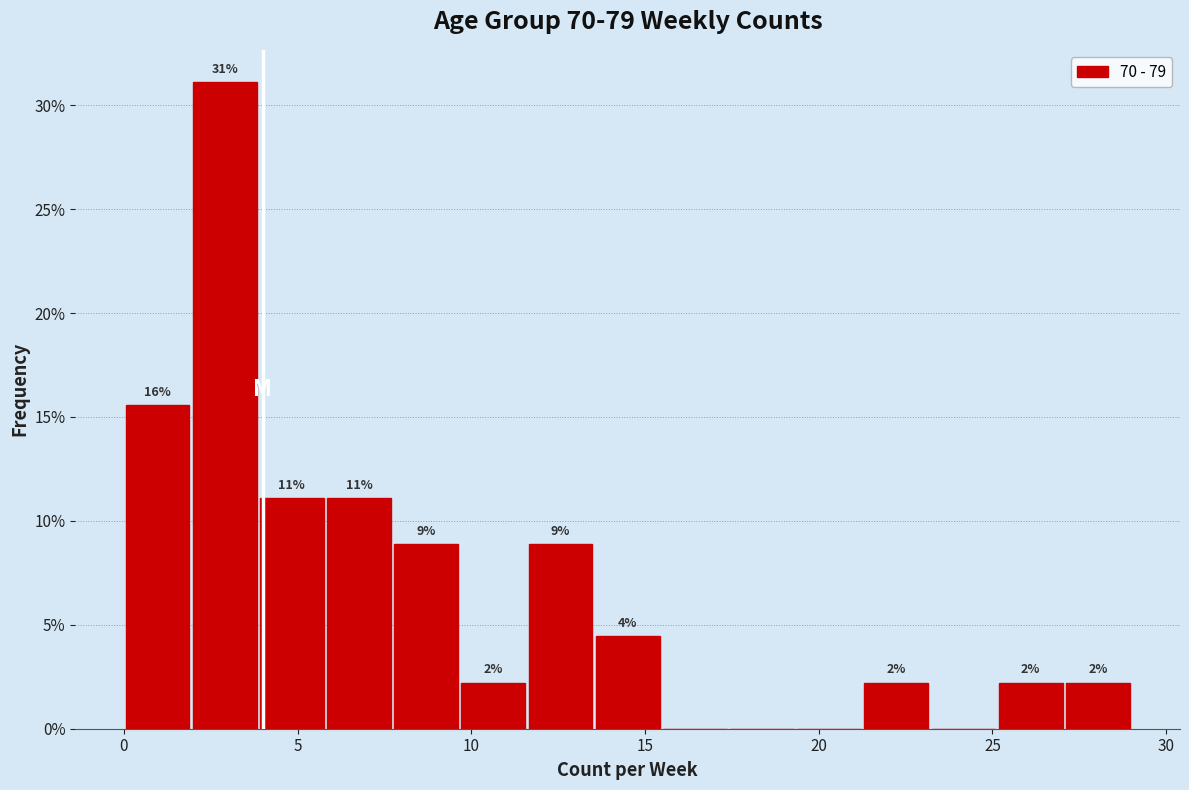

Read against the x-axis, roughly where is the centre of the tallest bar?

3.0